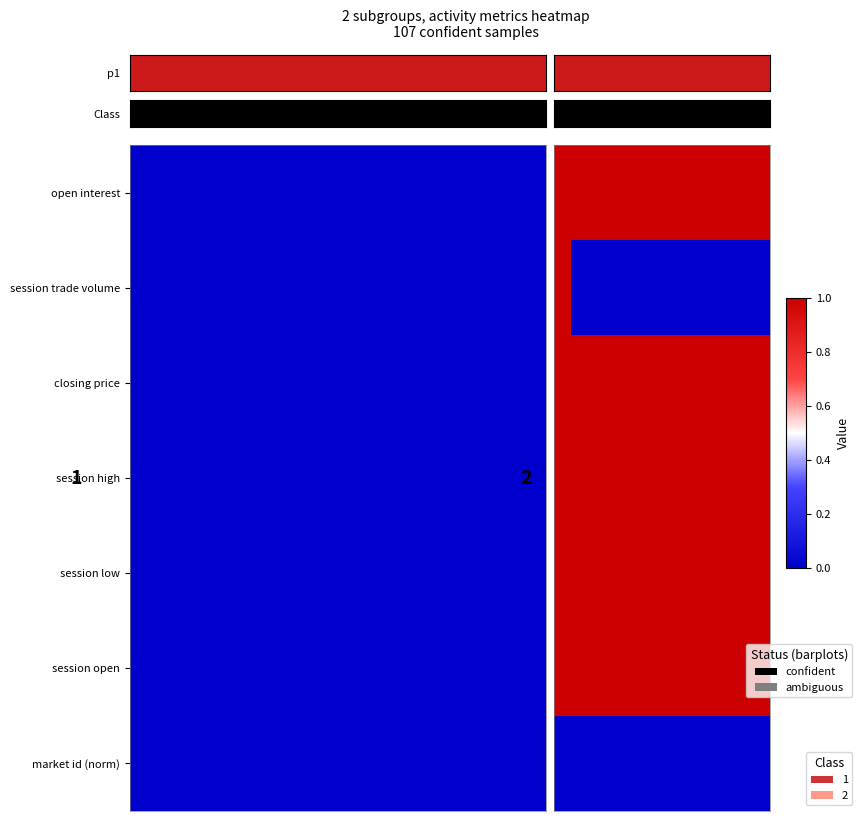

What is the difference between the maximum and minimum values in the session trade volume series?

1